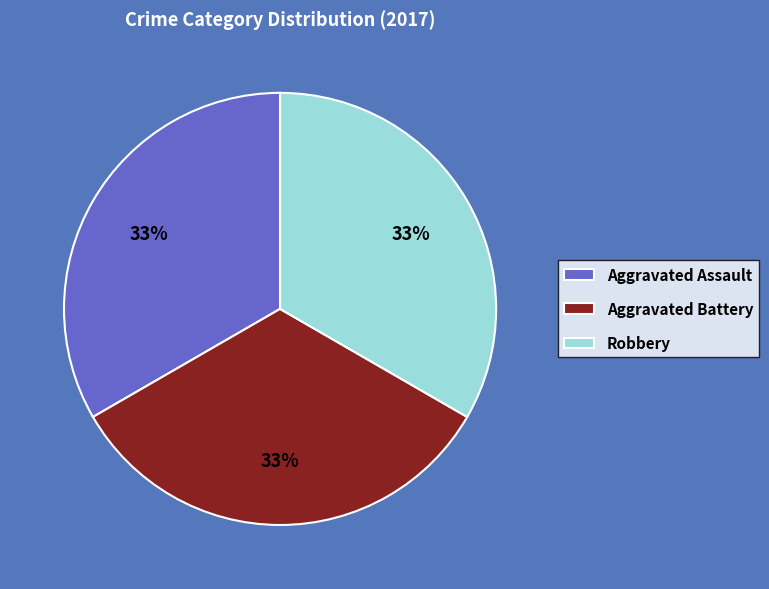

Does Aggravated Battery represent more than half of the total?

No